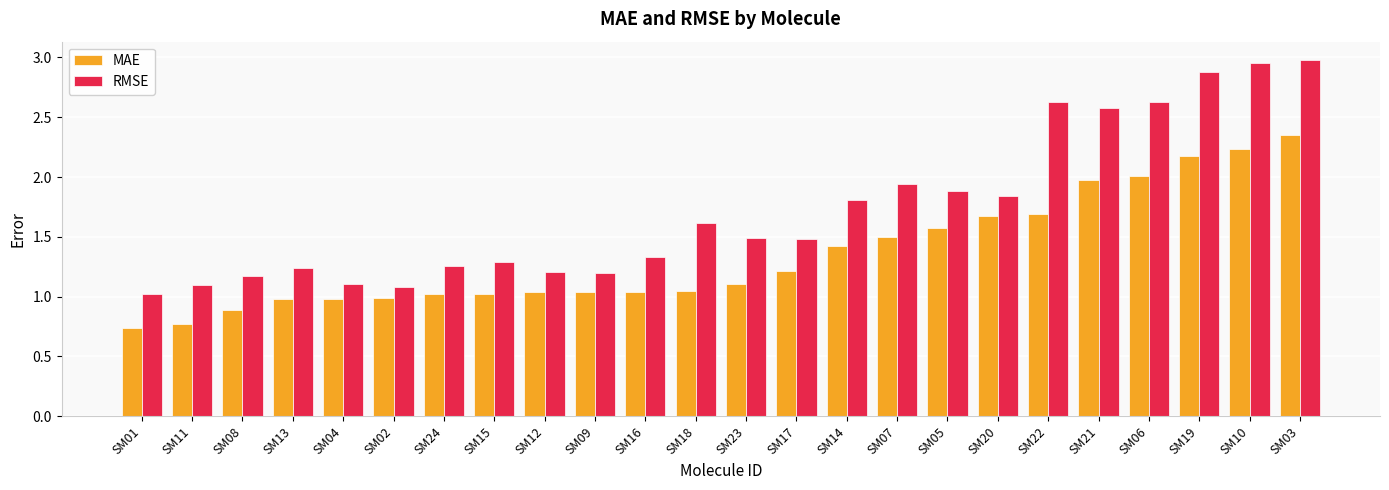

Which series has the largest range (max minus min)?

RMSE